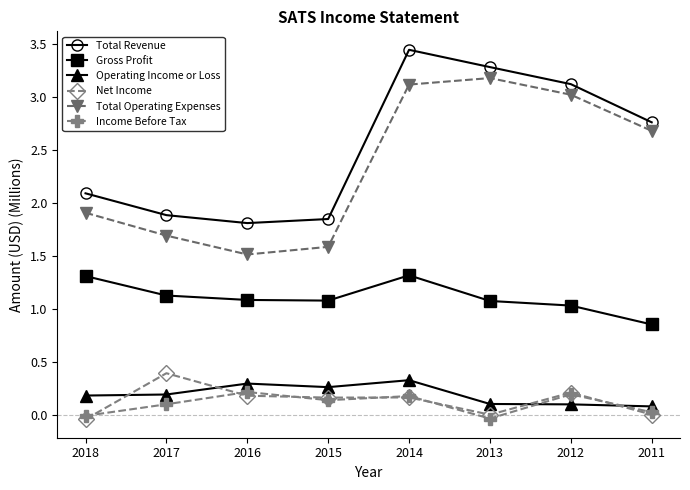

How many interior local peaks does the Income Before Tax series have?

3